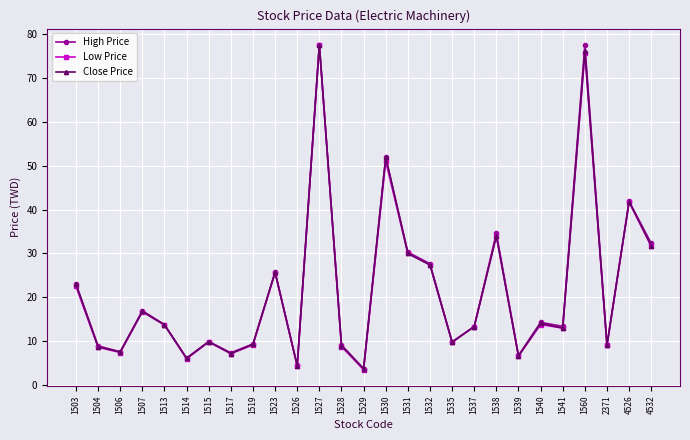

Is the value of Close Price at 1530 greater than the value of High Price at 1506?

Yes